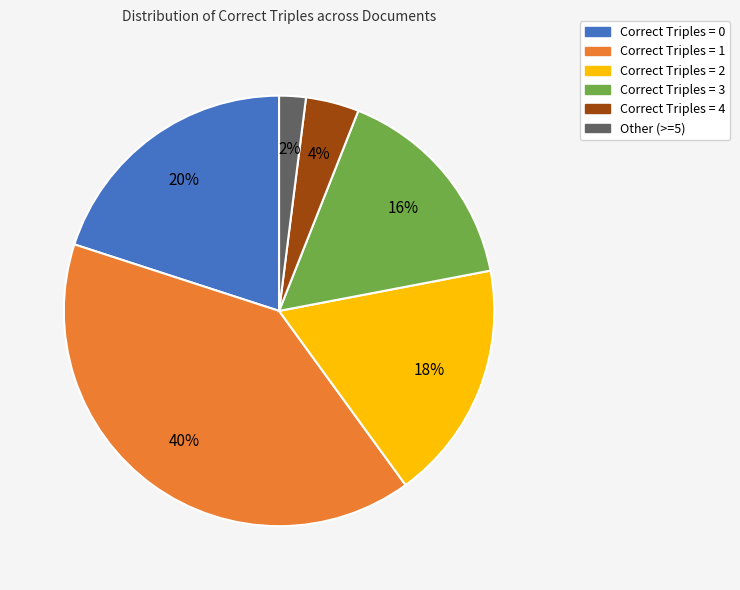

To the nearest percent, what is the difference between the Correct Triples = 2 and Correct Triples = 4 slice percentages?

14%